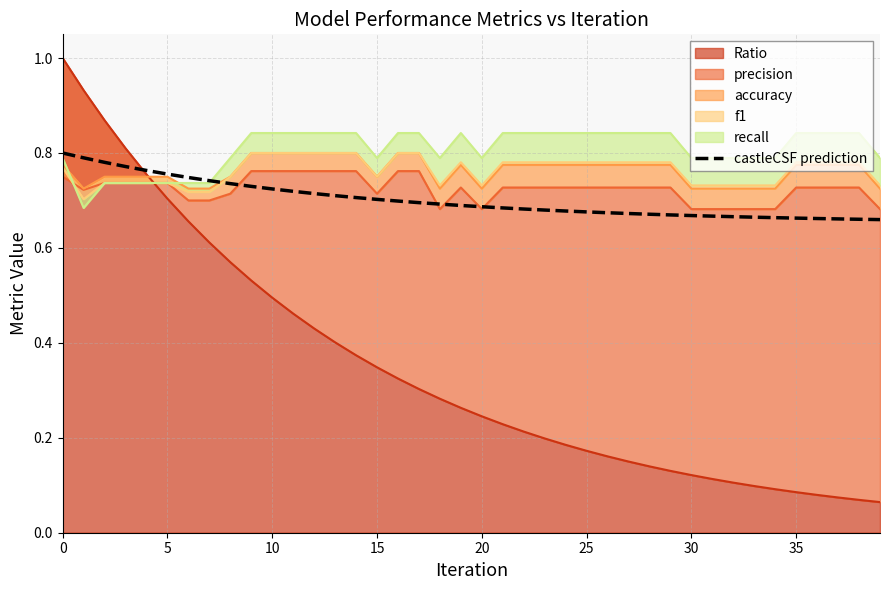

True or false: there are more than 0 points higher than both neighbors.

False